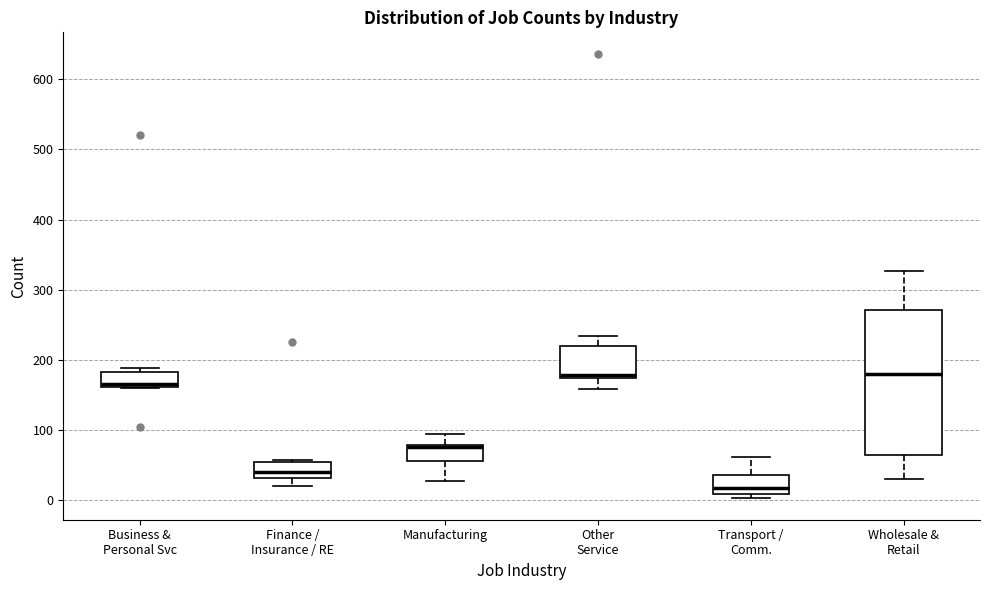

Reading left to right, transcribe this box plot: for each box, give where its median line is, the range the box spans, and where its two whiskers end, as read against the y-axis. The values are not printed on the chart, so give them approximately, as read against the axis.

Business & Personal Svc: median 170, box 160 to 180, whiskers 160 to 190
Finance / Insurance / RE: median 40, box 30 to 50, whiskers 20 to 60
Manufacturing: median 80 (just below the box's upper edge), box 60 to 80, whiskers 30 to 90
Other Service: median 180, box 170 to 220, whiskers 160 to 230
Transport / Comm.: median 20, box 10 to 40, whiskers 0 to 60
Wholesale & Retail: median 180, box 60 to 270, whiskers 30 to 330